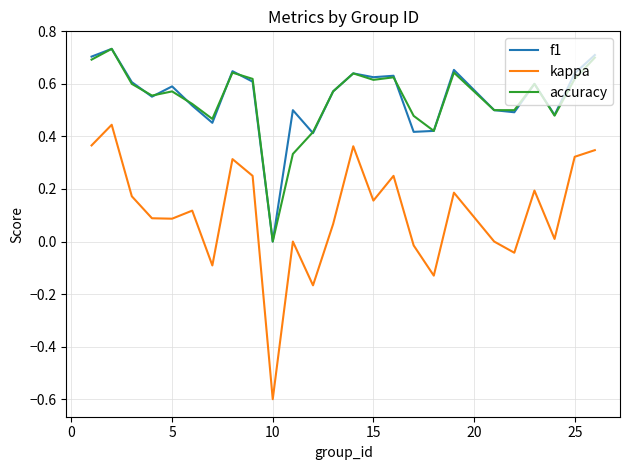

How many values in f1 are above zero?

24